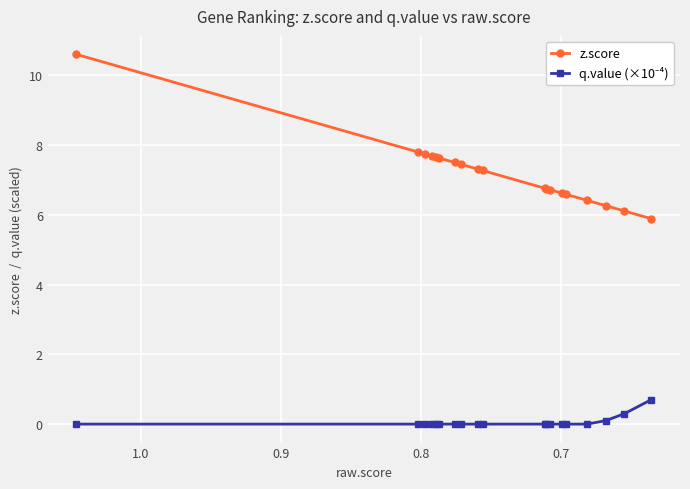

Which series has the largest range (max minus min)?

z.score